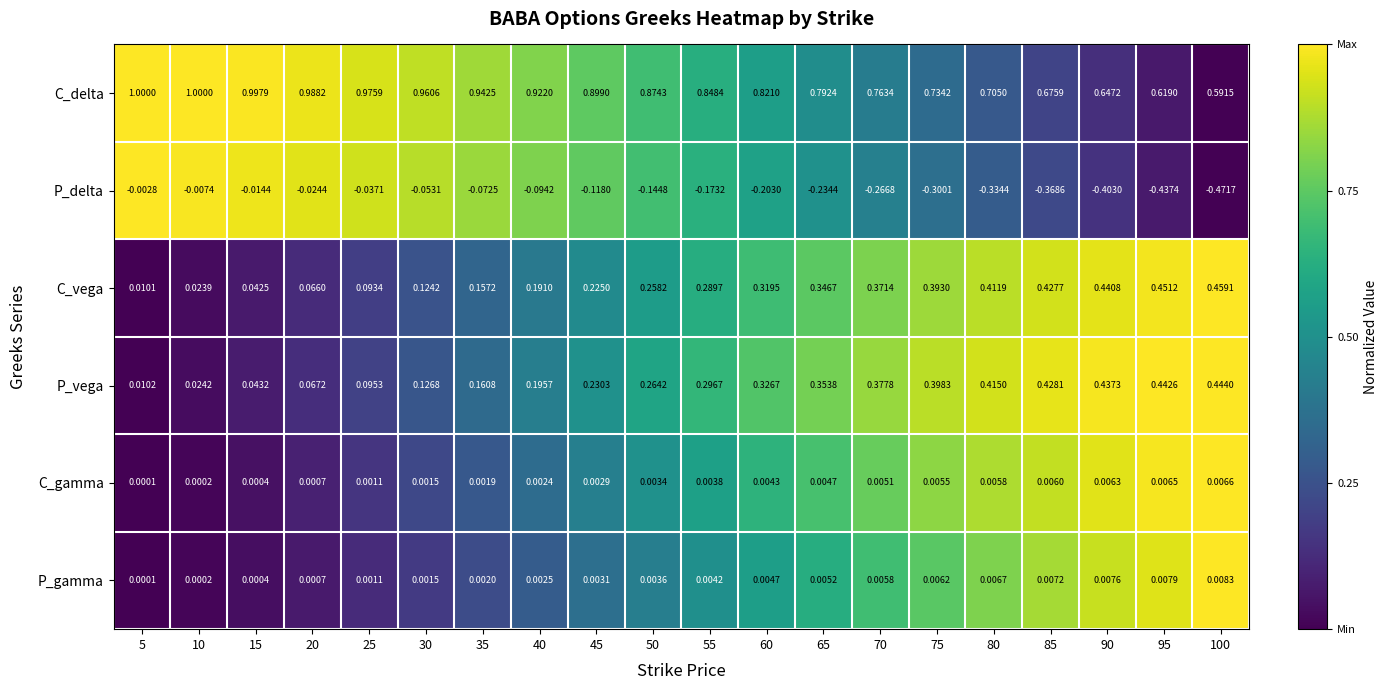

Which series changed the most between 5 and 75?

P_vega